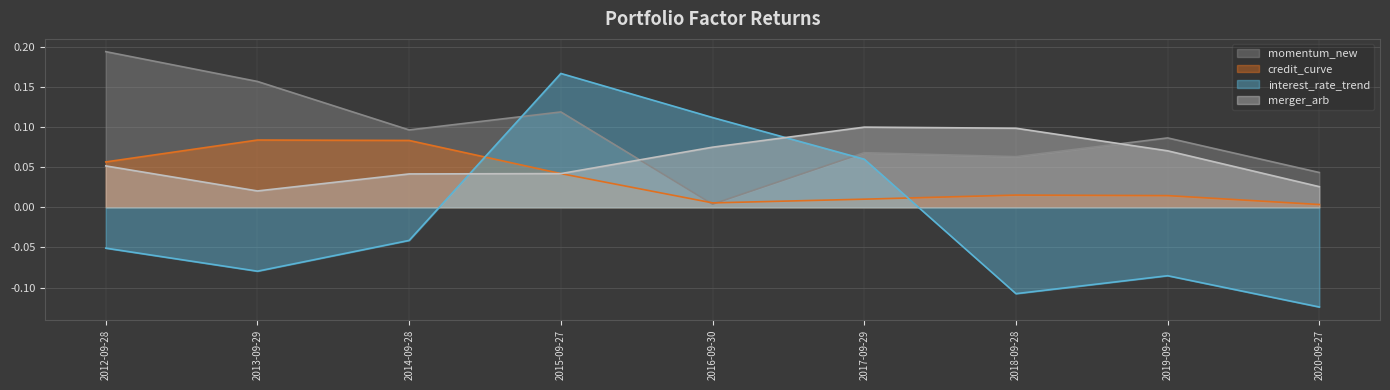

Rank the categories by credit_curve value from highest to lowest.

2013-09-29, 2014-09-28, 2012-09-28, 2015-09-27, 2018-09-28, 2019-09-29, 2017-09-29, 2016-09-30, 2020-09-27